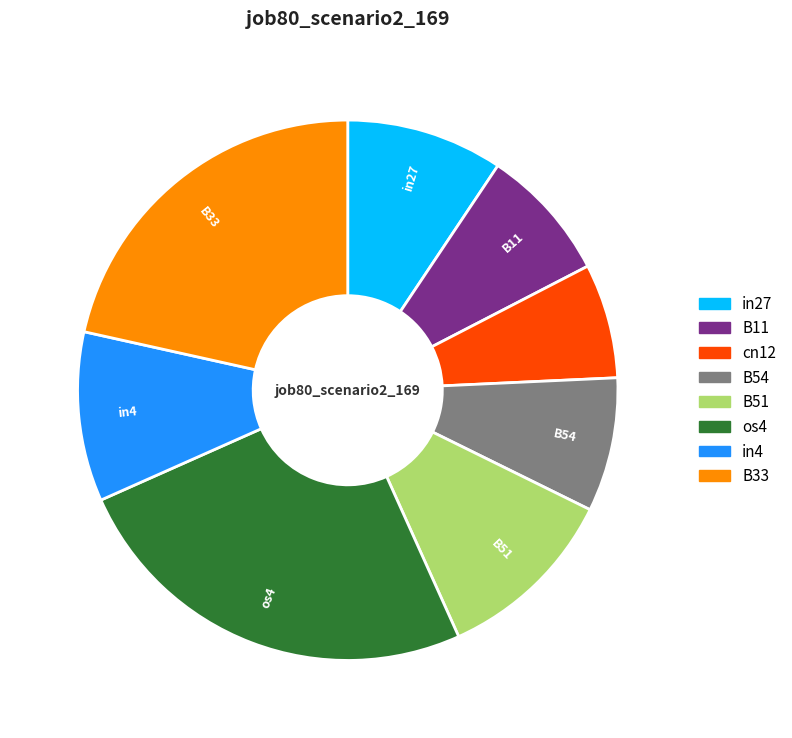

Does any single category account for the majority?

No